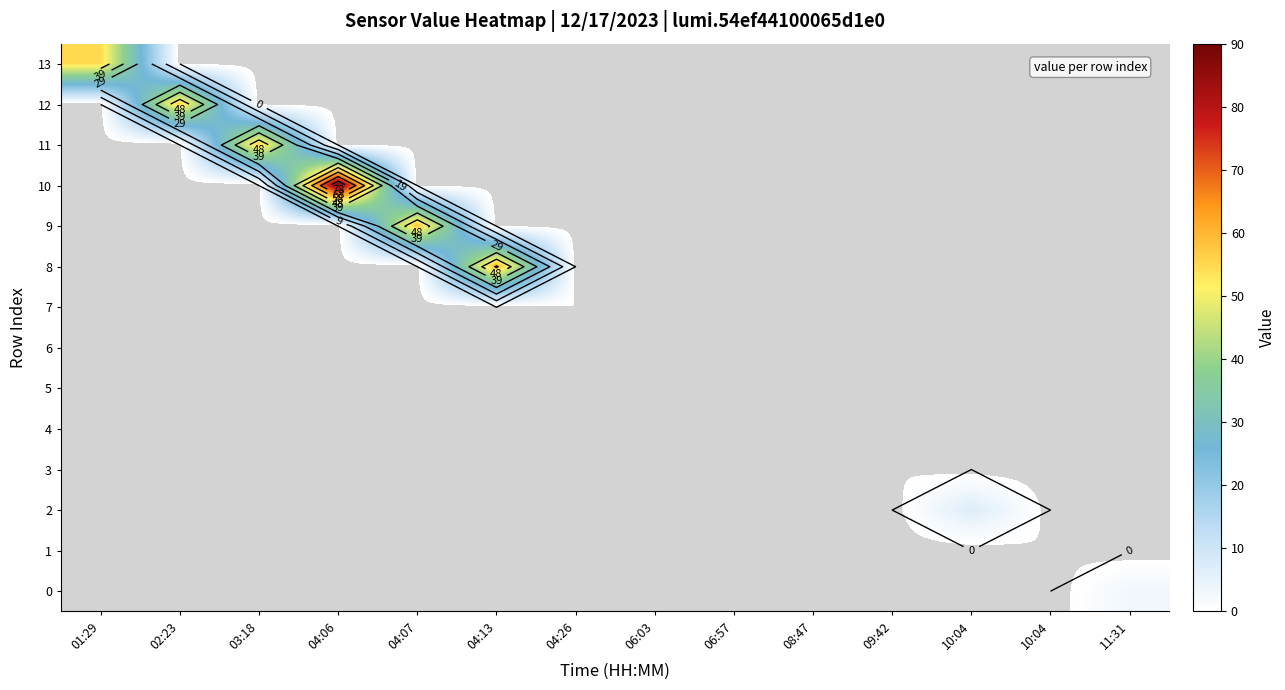

At how many categories does at least one series exceed 31?

6